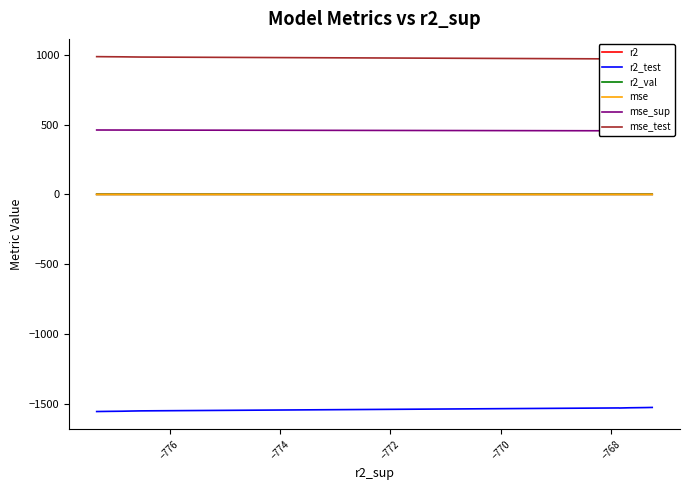

True or false: mse and mse_test cross at least once.

False